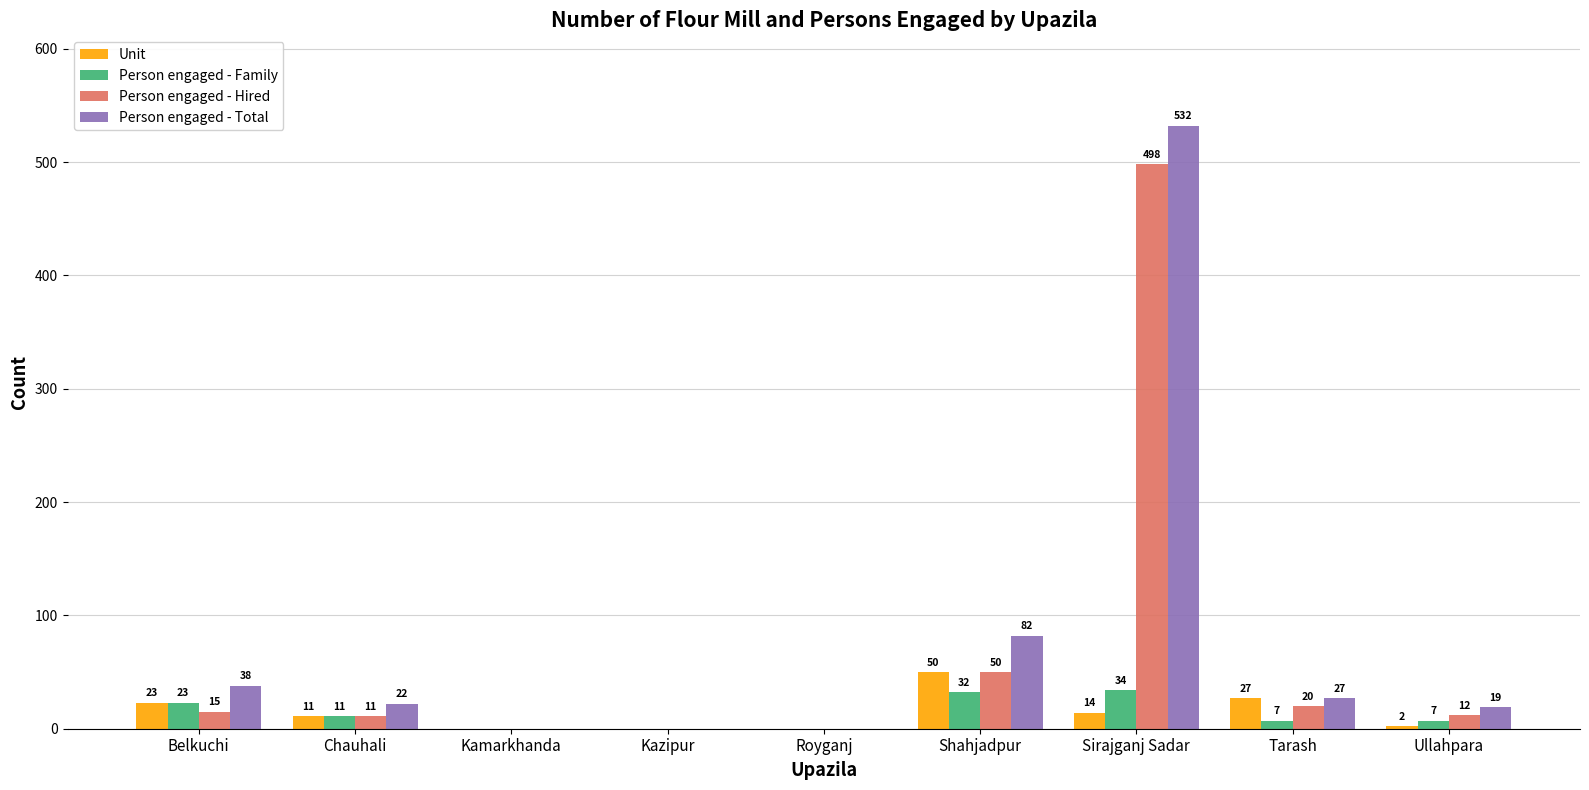

Does the chart contain stacked bars?

No